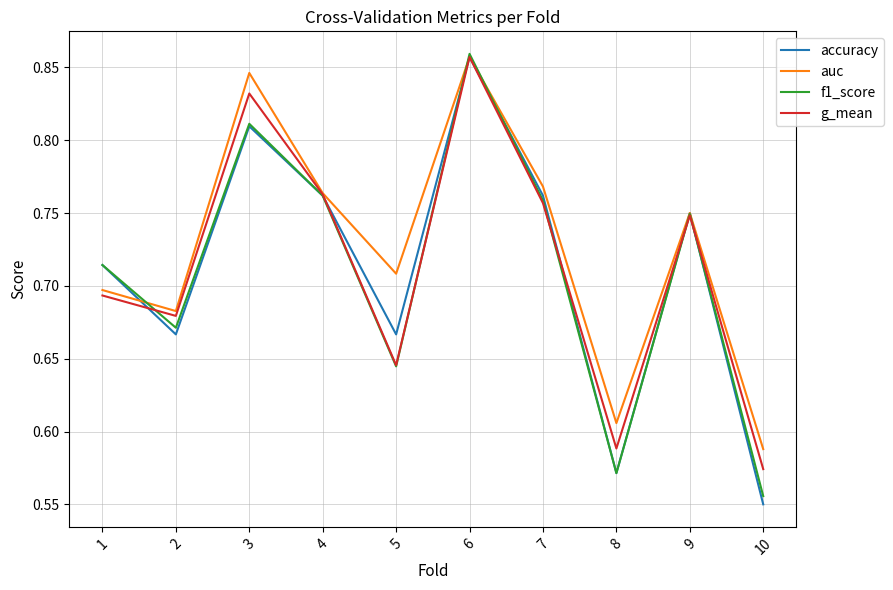

At which category is the sum across all series the highest?

6